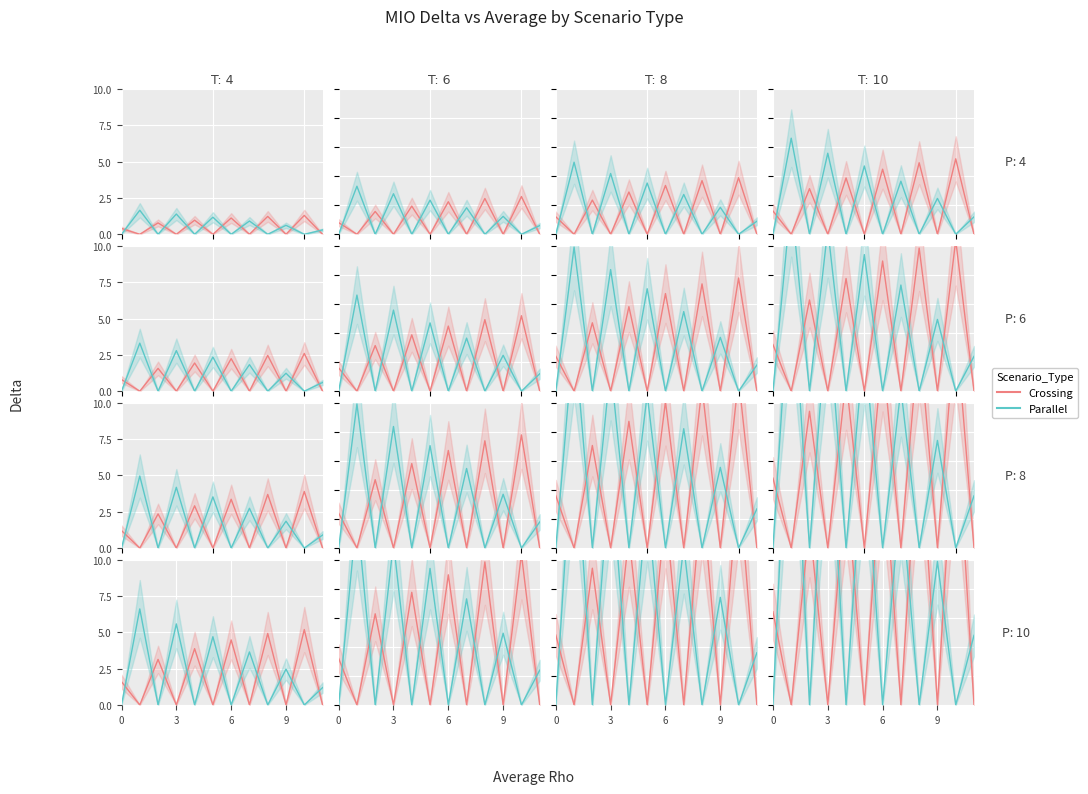

Is it true that Parallel equals 12.2 at 8?

False